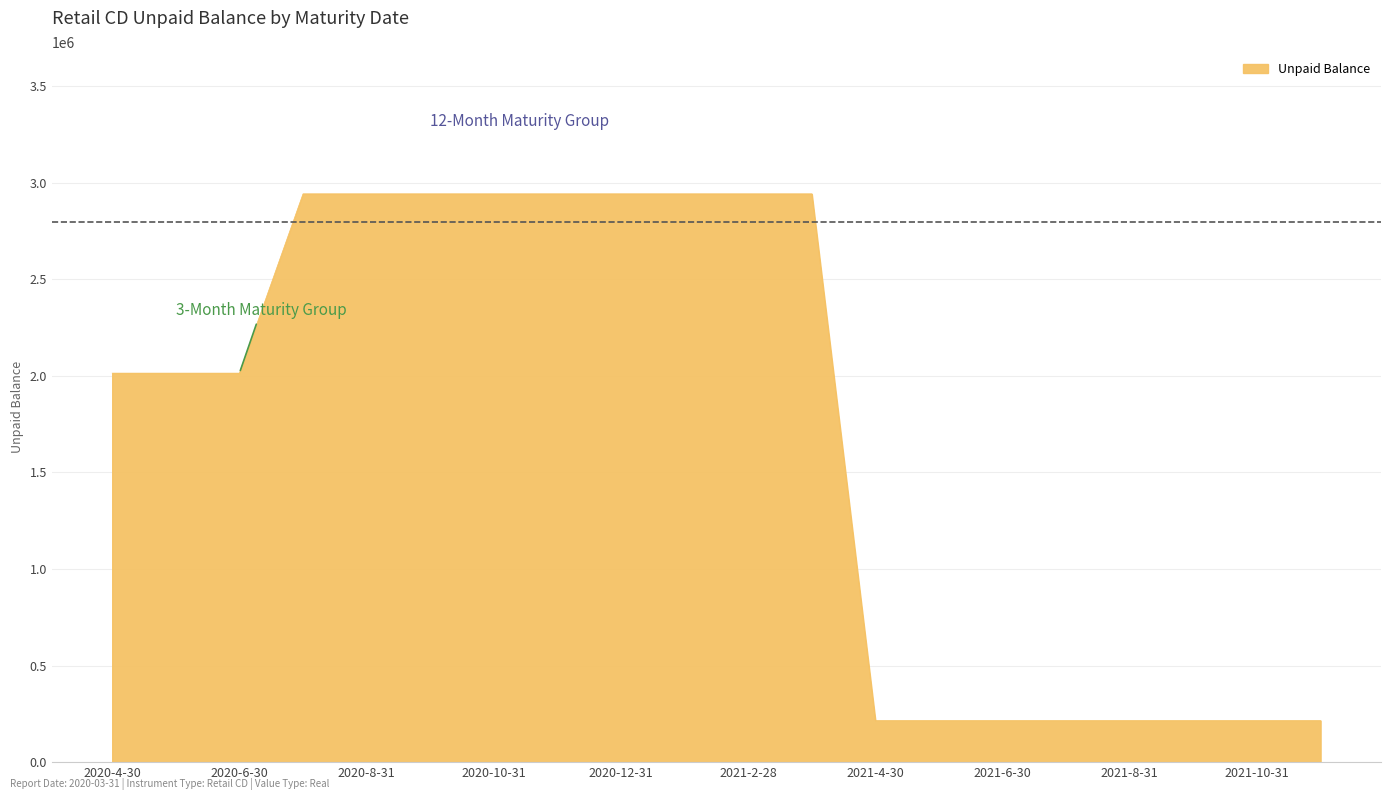

How many lines are shown in the chart?

1